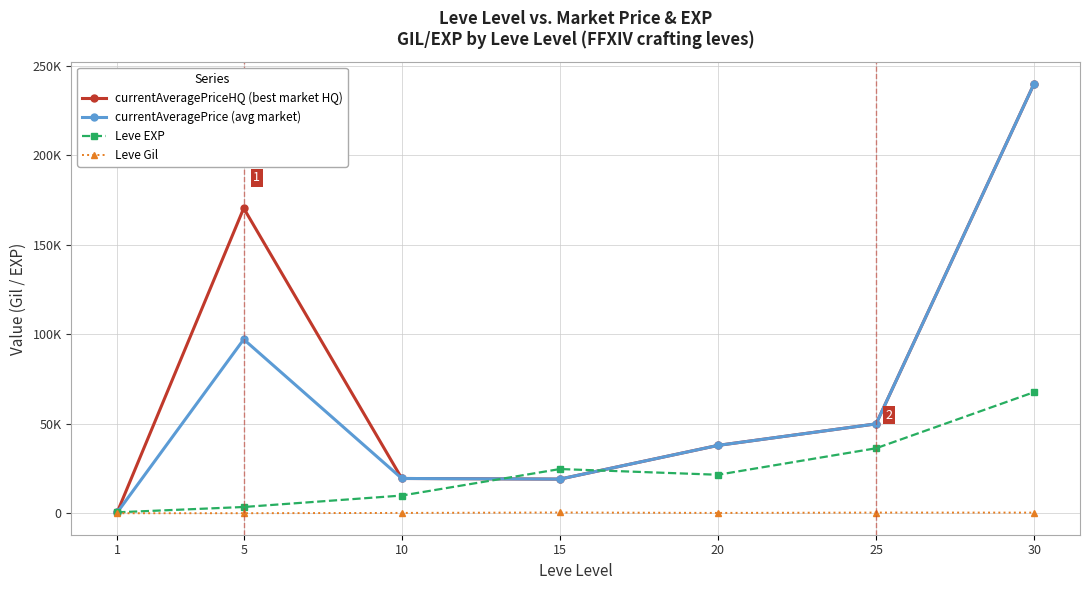

Where is currentAveragePrice (avg market) nearest to the value 120276?

5